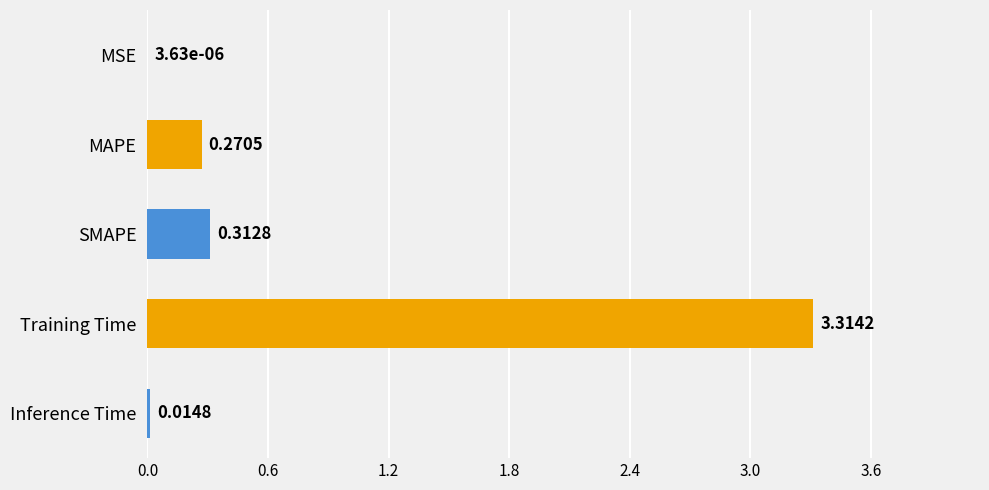

What is the maximum value shown in the chart?

3.3